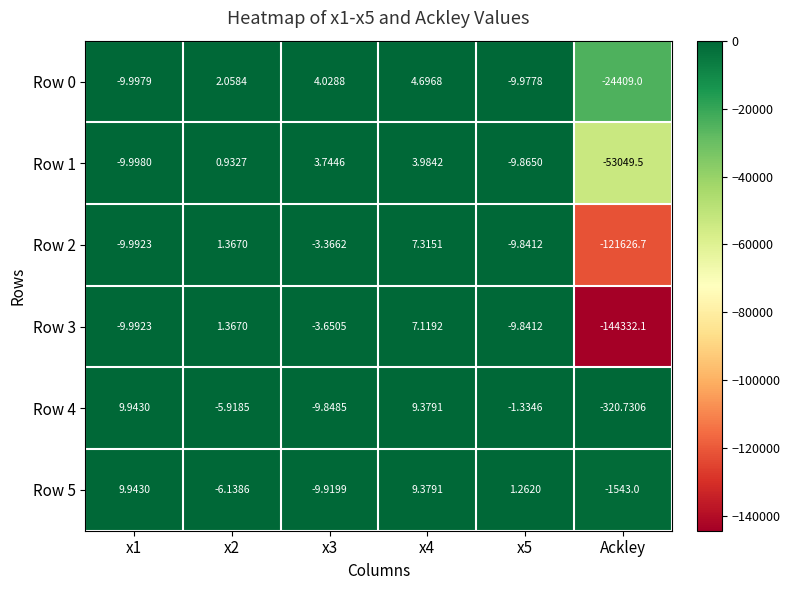

At which category does the chart reach its minimum across all series?

Ackley